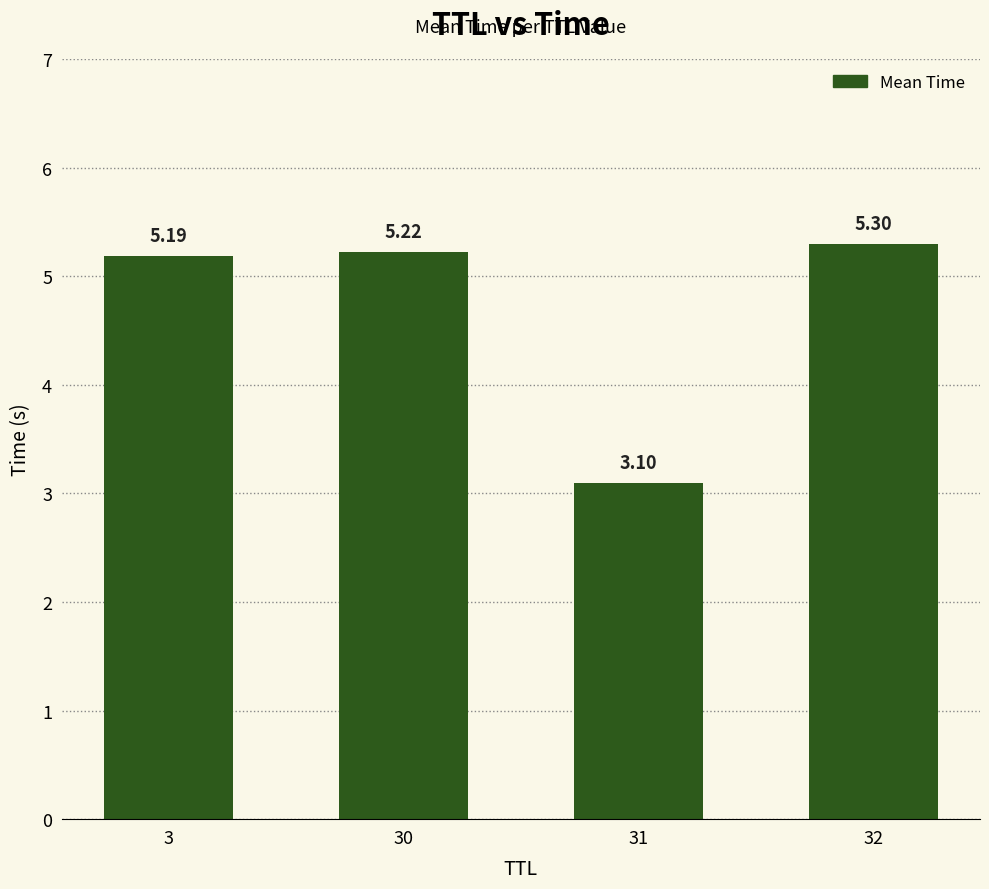

Which label corresponds to the smallest value in the chart?

31